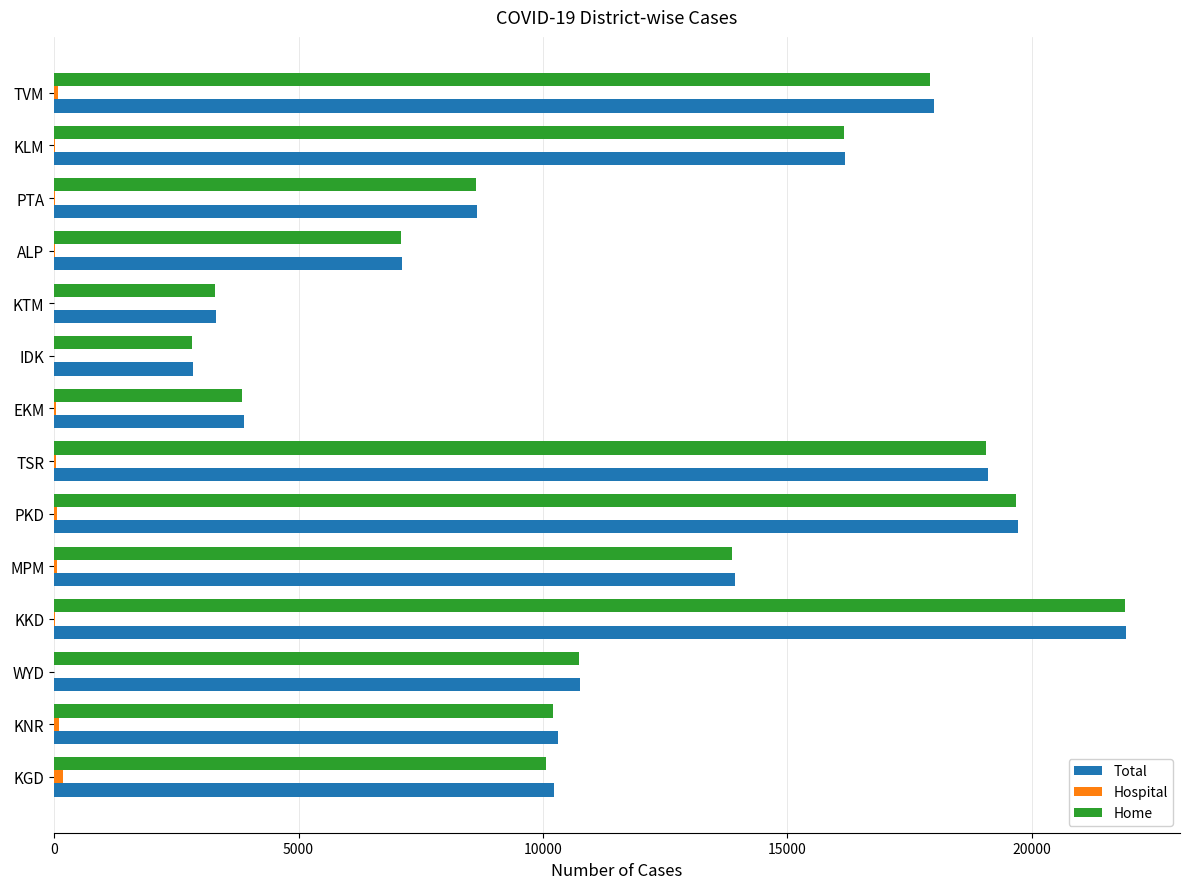

What is the sum of all Total values?

165934